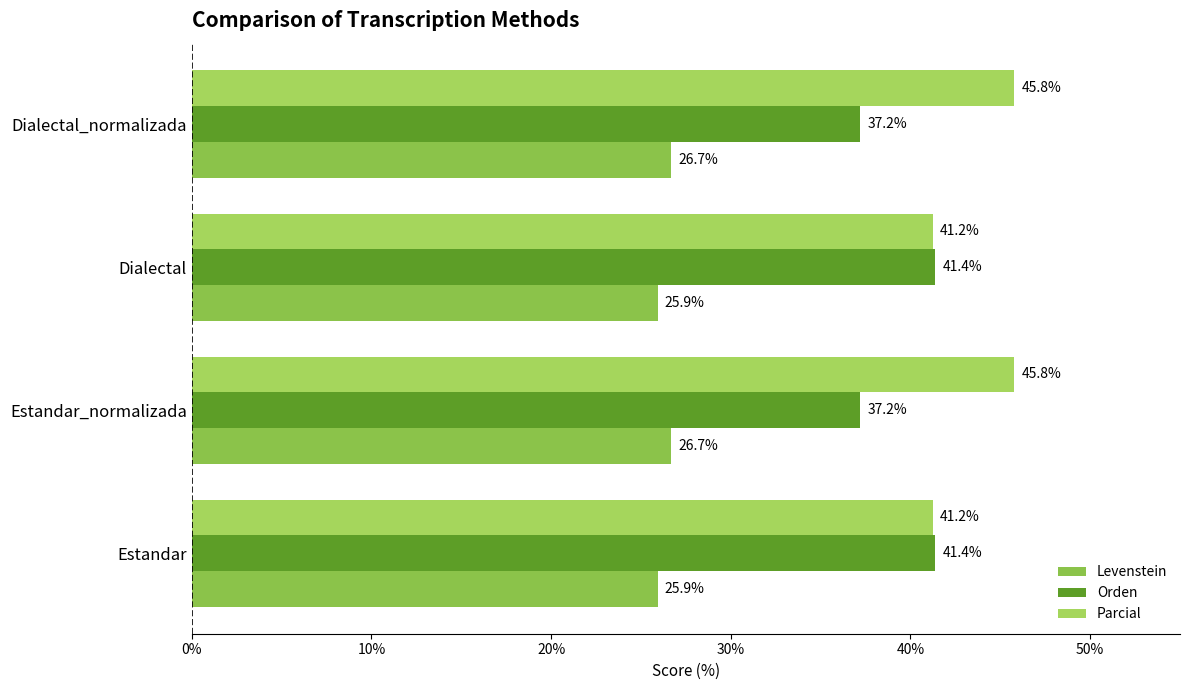

How many values in the Orden series are below 41?

2